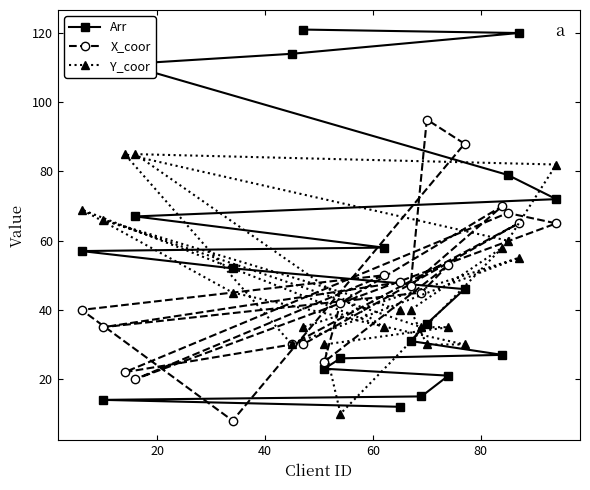

List the series in order of their peak value, highest first.

Arr, X_coor, Y_coor